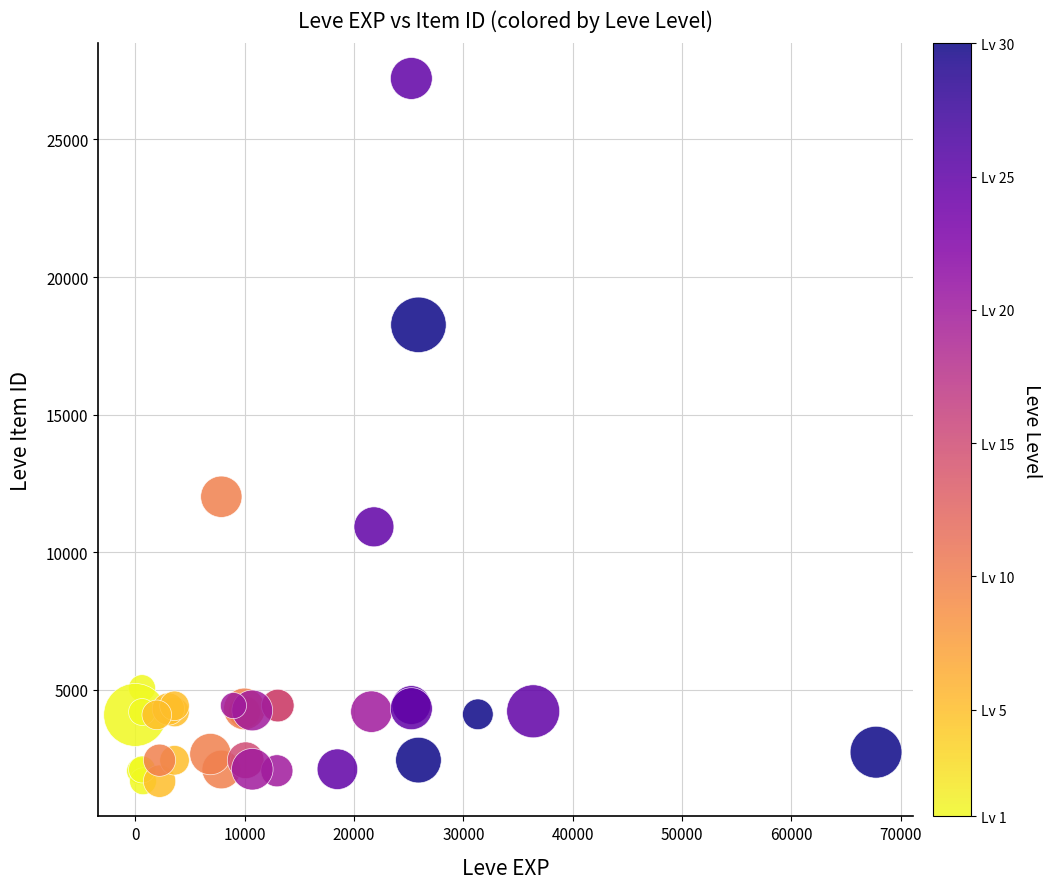

What Y value in the scatter plot is closest to 14448?

12018